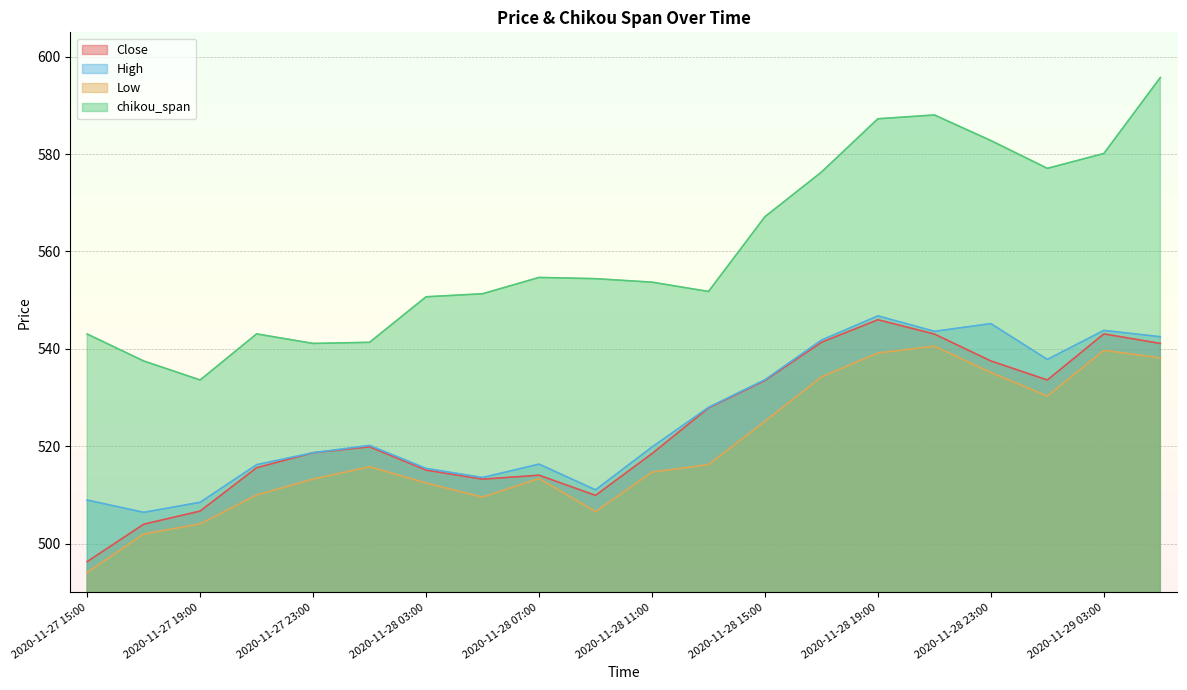

What position from the left is 2020-11-27 17:00?

2